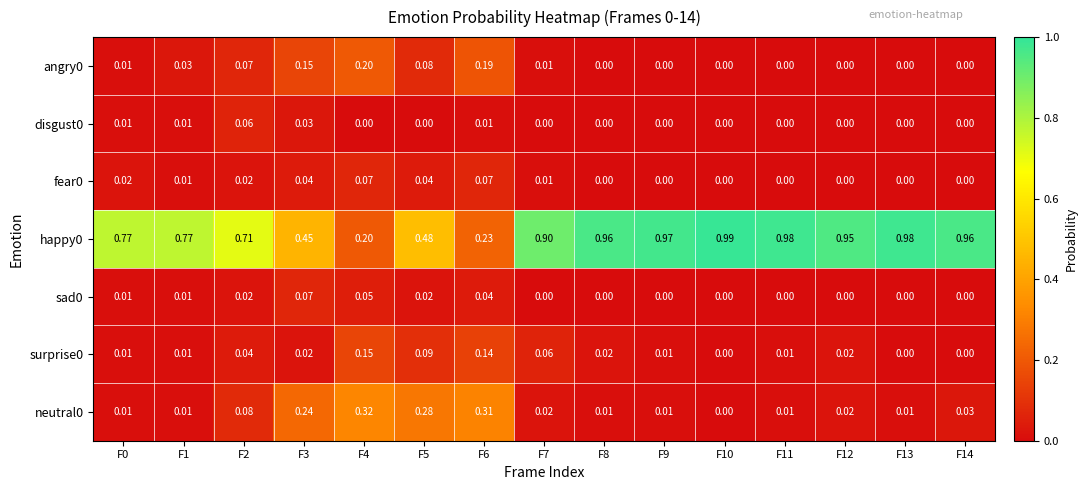

Which label corresponds to the smallest value in the chart?

F8